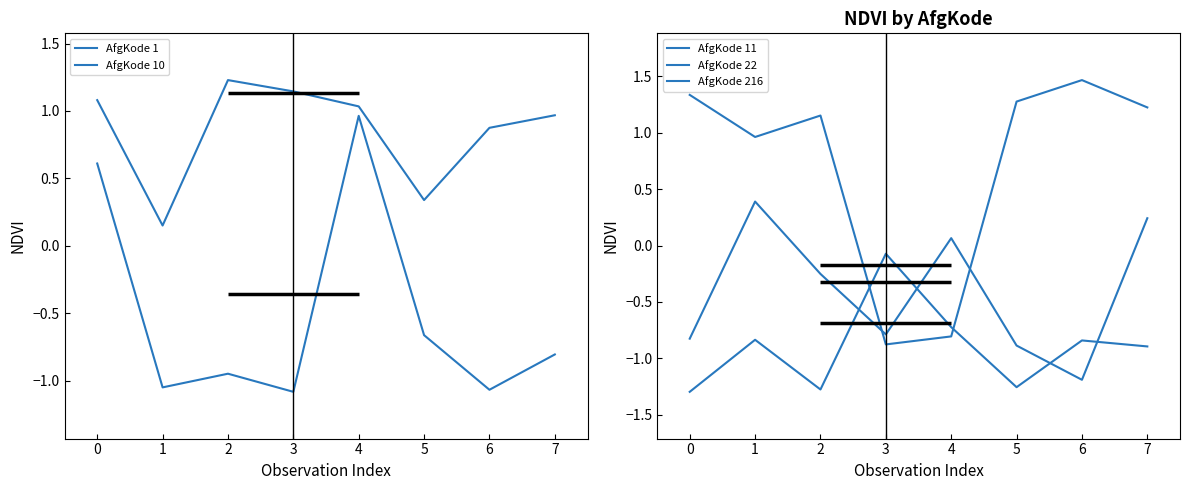

What is the greatest value displayed?

1.5